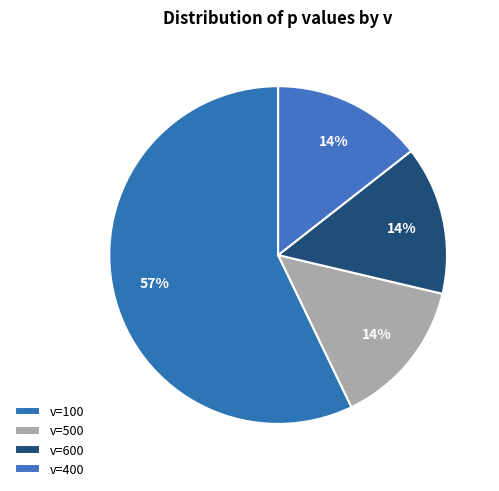

Is there a majority slice in this chart?

Yes